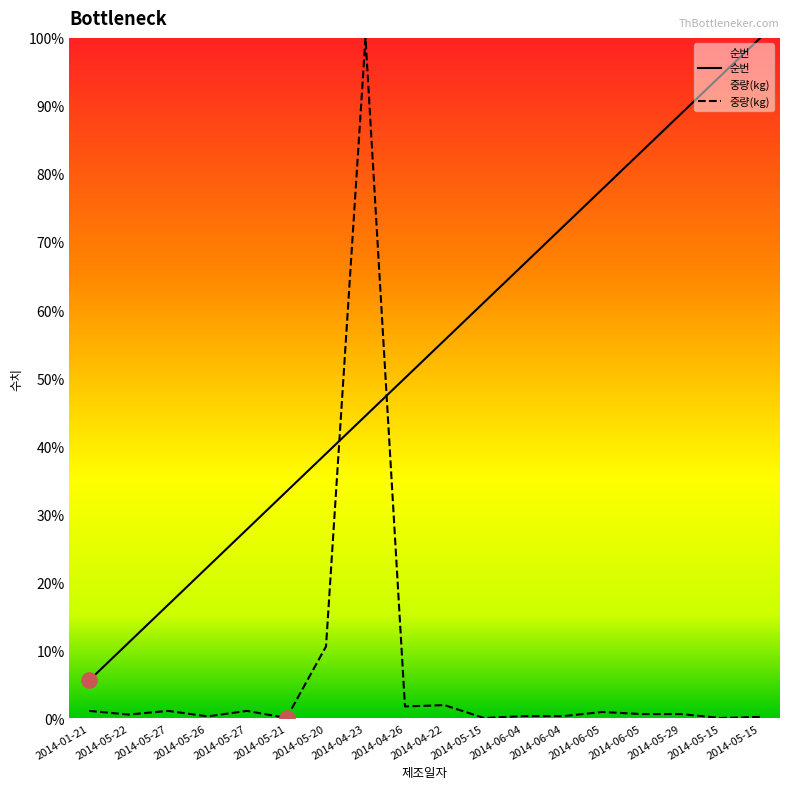

Is the value of 중량(kg) at 2014-04-23 greater than the value of 순번 at 2014-05-26?

Yes